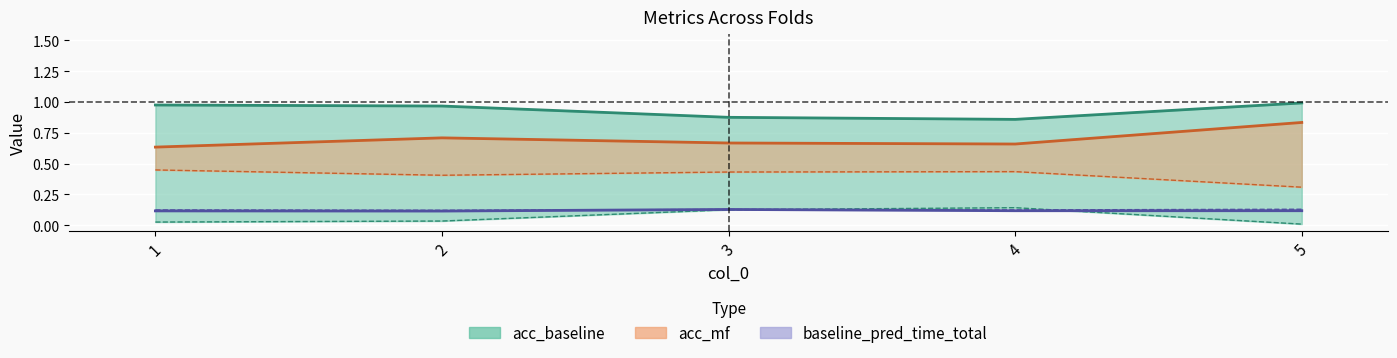

What is the value of the baseline_pred_time_total point at the 3rd from the left?

0.1